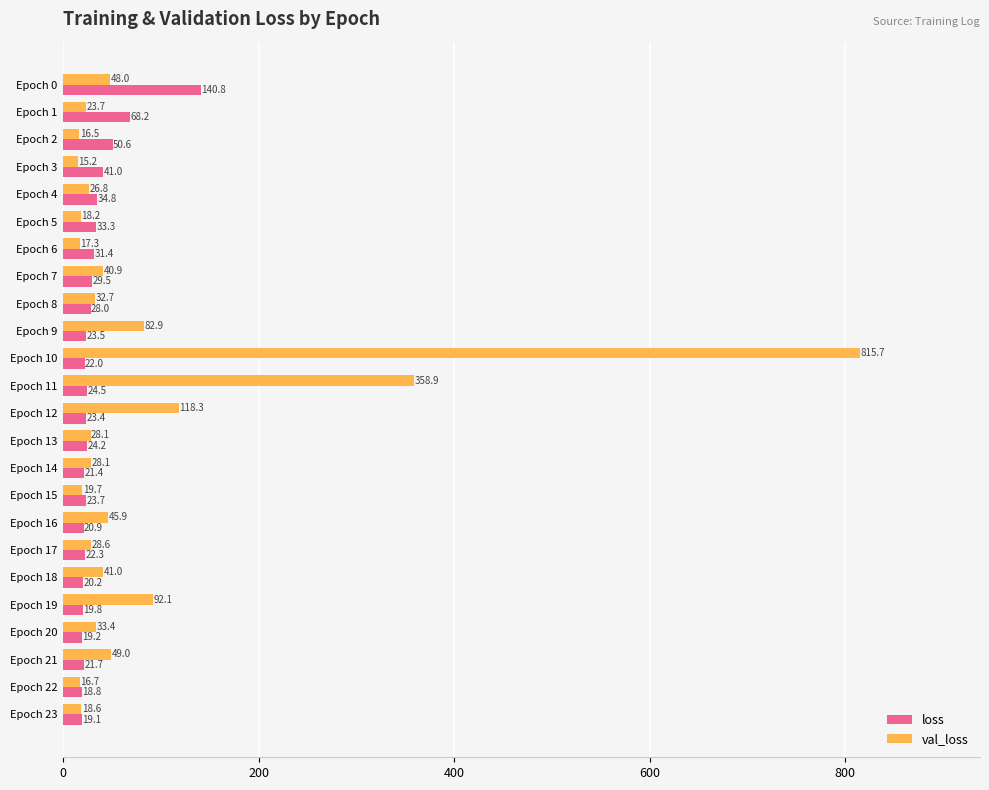

True or false: val_loss has a value of 185.3 at Epoch 12.

False